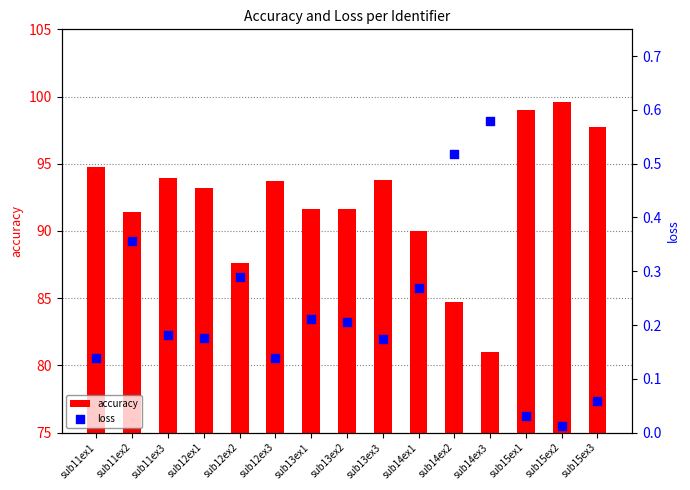

What is the total value across all series at sub11ex1?

94.9